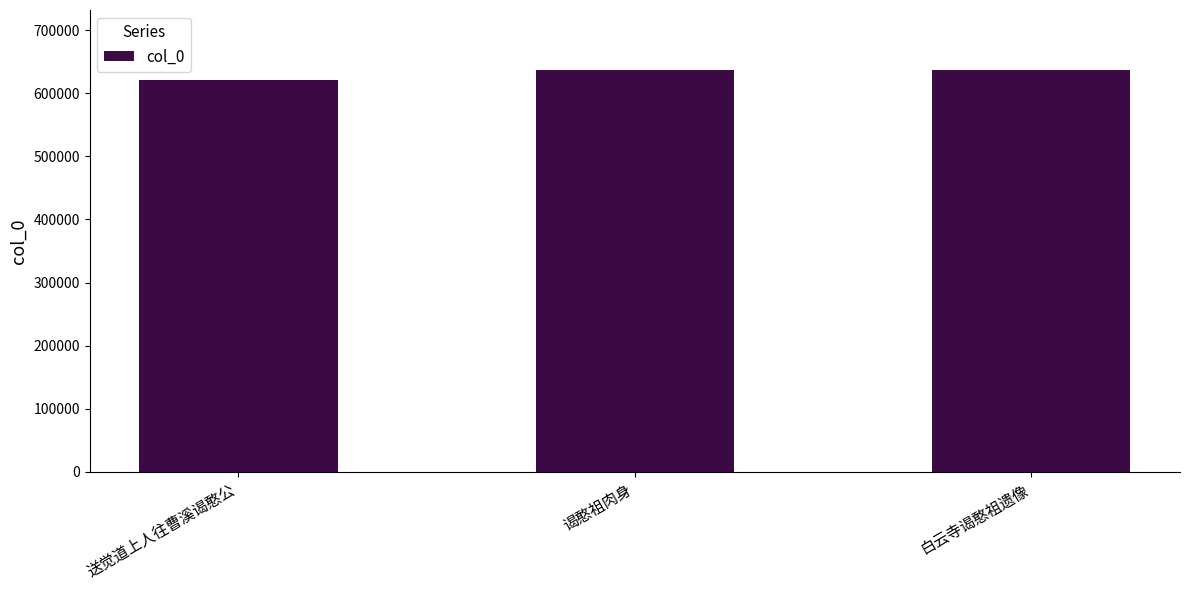

What is the label of the 1st bar from the right?

白云寺谒憨祖遗像